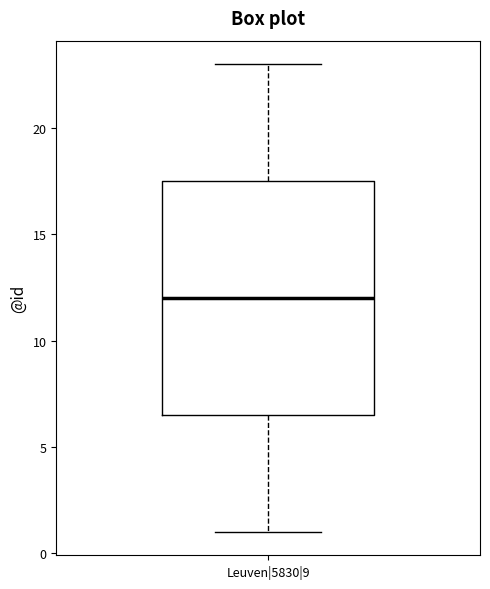

Where is the upper edge of the box for Leuven|5830|9 on the y-axis? The values are not printed on the chart, so give them approximately, as read against the axis.

17.5